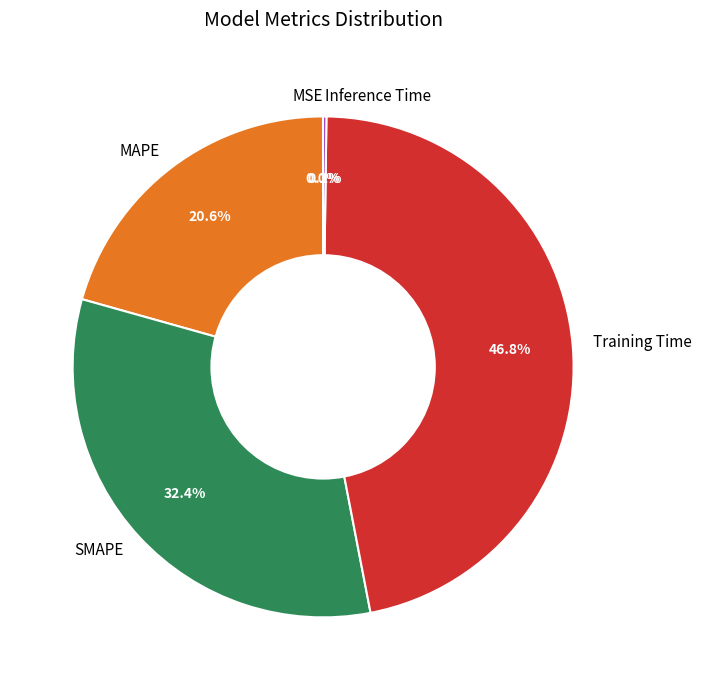

Combined, what portion of the pie is SMAPE and MAPE?

53.0%